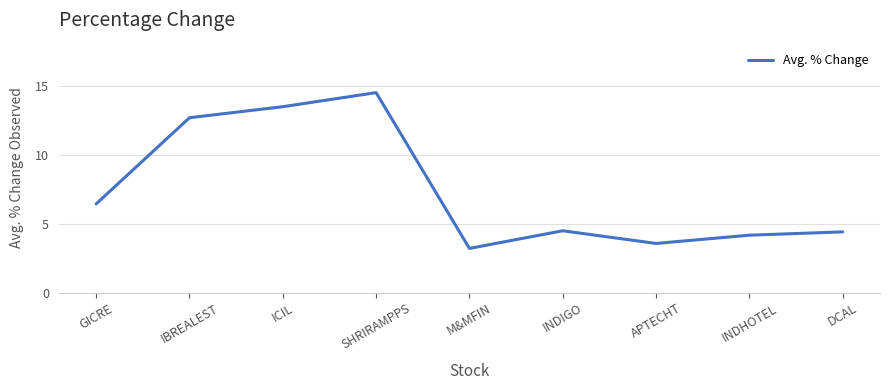

What is the greatest value displayed?

14.5